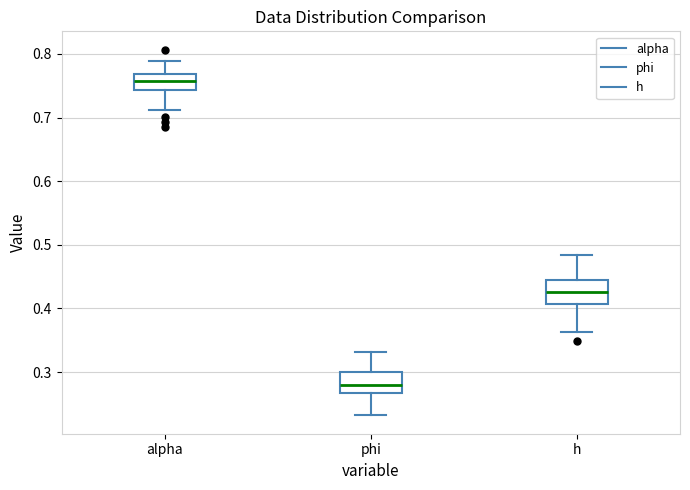

Which box's median line is the highest?

alpha